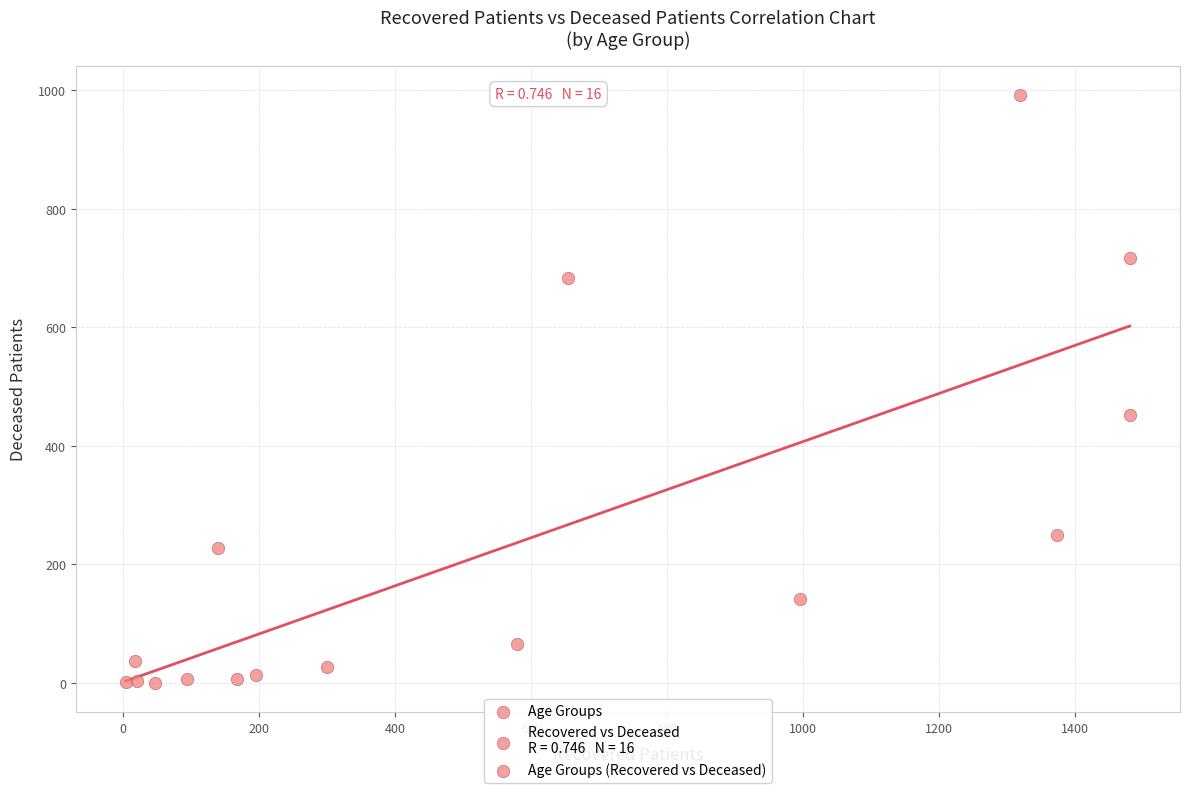

What Y value in the scatter plot is closest to 496?

452